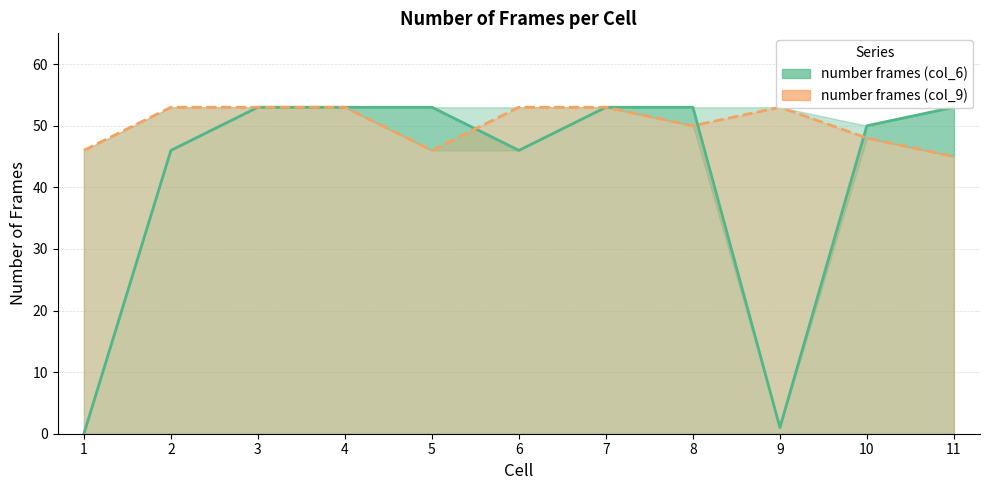

Between 4 and 9, which is larger?

4